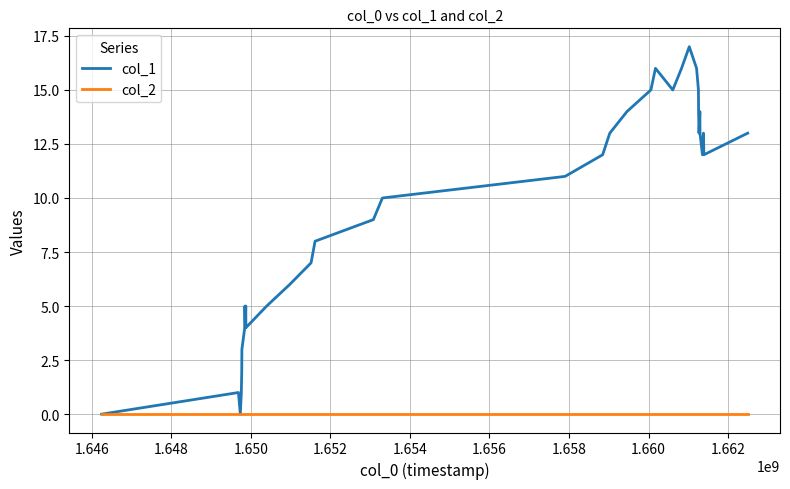

Rank the series by their average value, from highest to lowest.

col_1, col_2